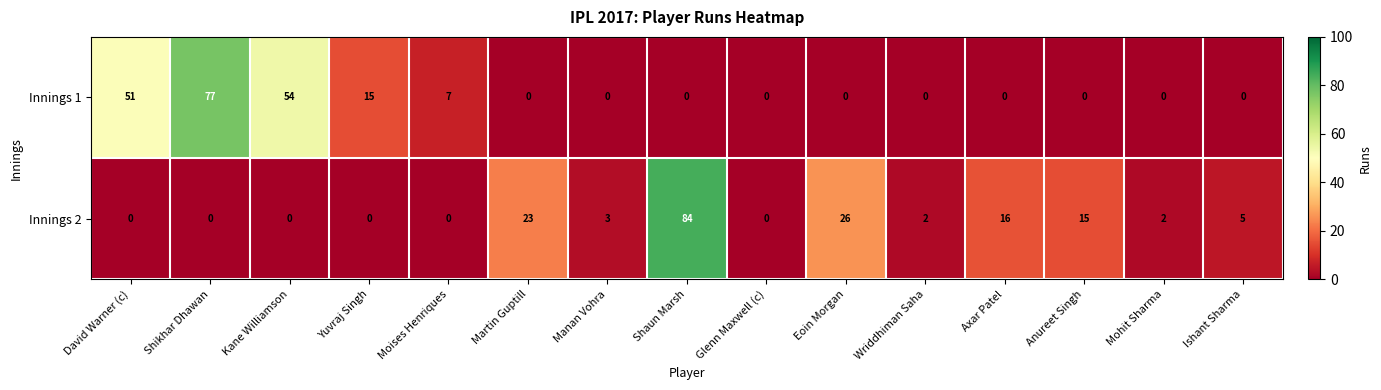

True or false: Innings 1 has a value of 77 at Shikhar Dhawan.

True